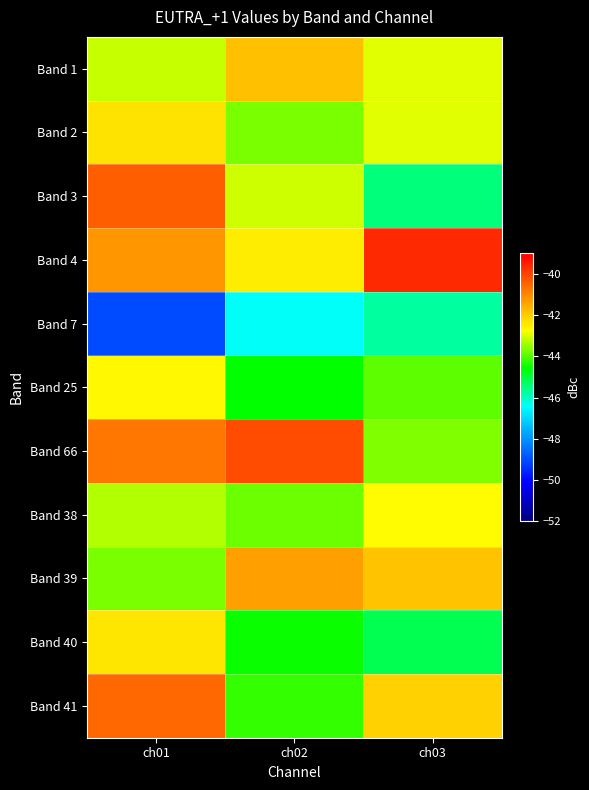

What is the smallest value displayed?

-49.0